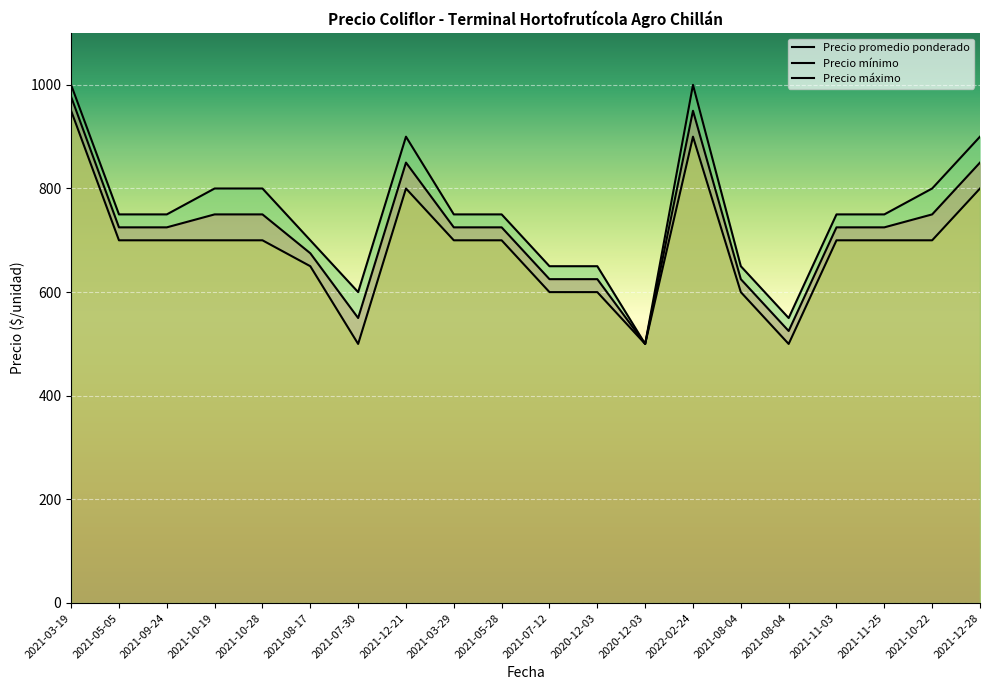

Which series has the largest total across all categories?

Precio máximo